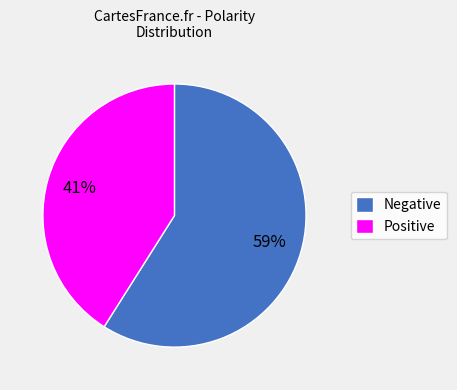

Rank the categories by value from lowest to highest.

Positive, Negative